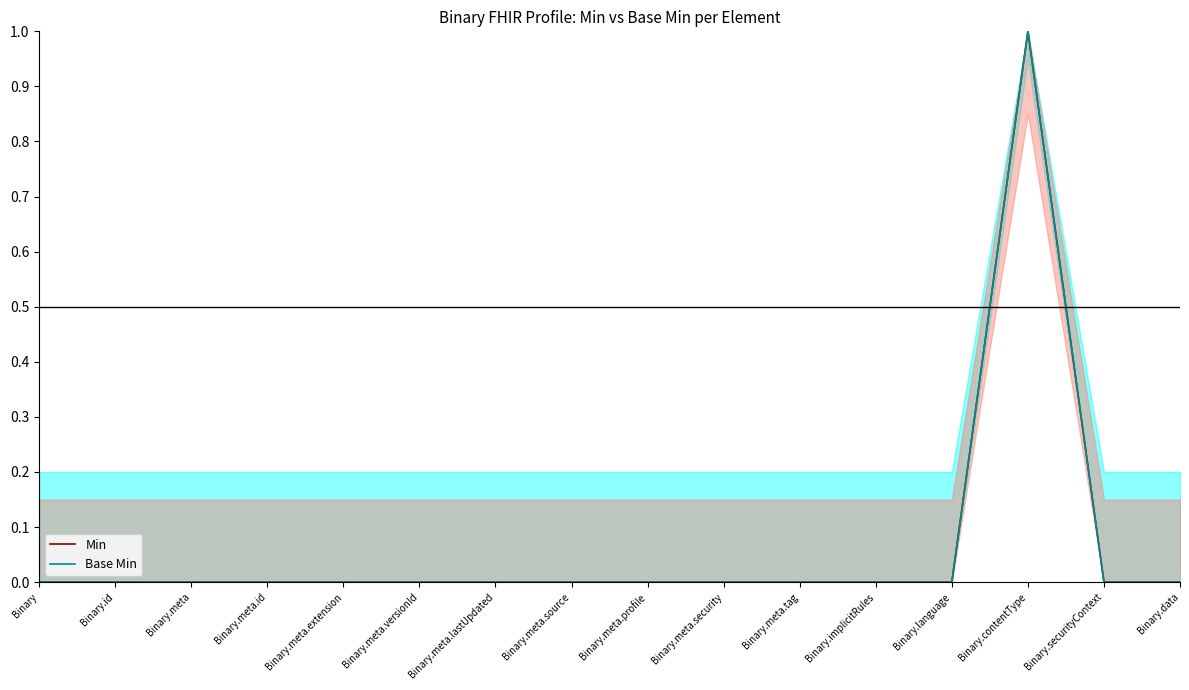

Which category has the lowest value in the Base Min series?

Binary